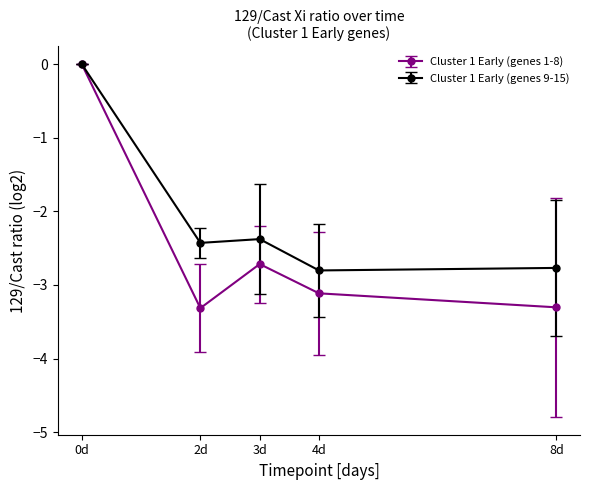

What is the total value across all series at 3d?

-5.1